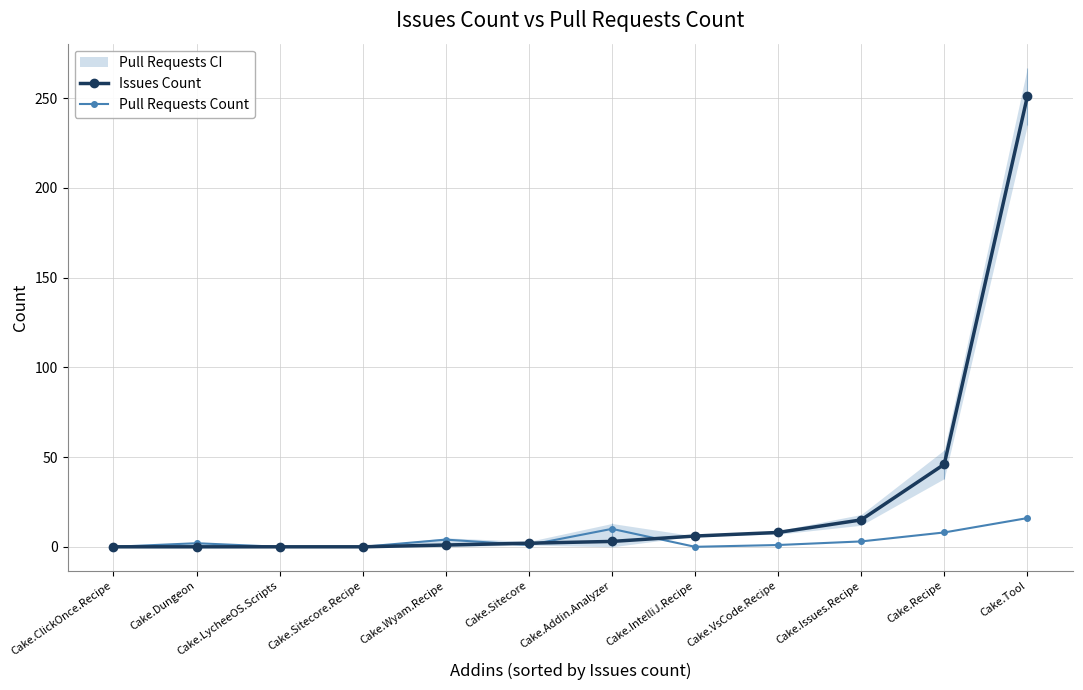

How many interior local peaks does the Pull Requests Count series have?

3